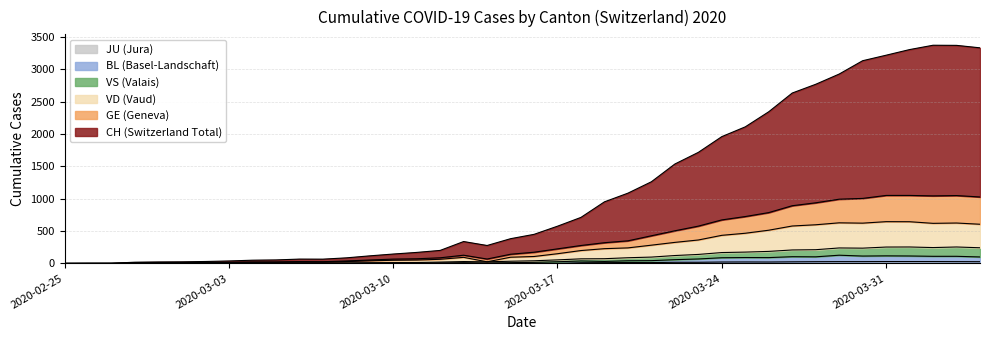

True or false: CH and BL cross at least once.

False